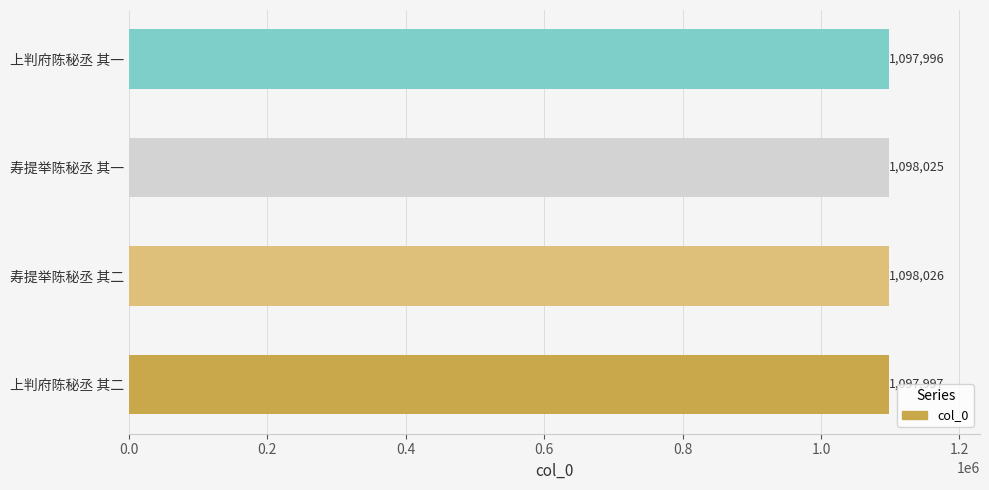

What is the difference between the second highest and minimum values?

29